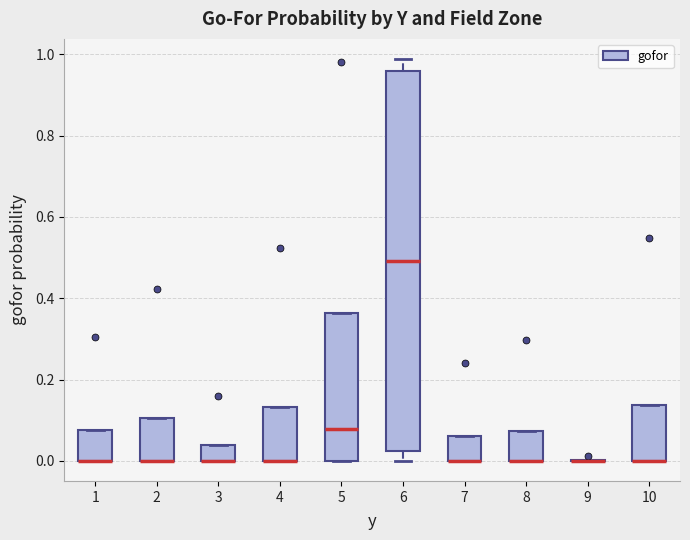

Where is the upper edge of the box at x = 7 on the y-axis? The values are not printed on the chart, so give them approximately, as read against the axis.

0.06